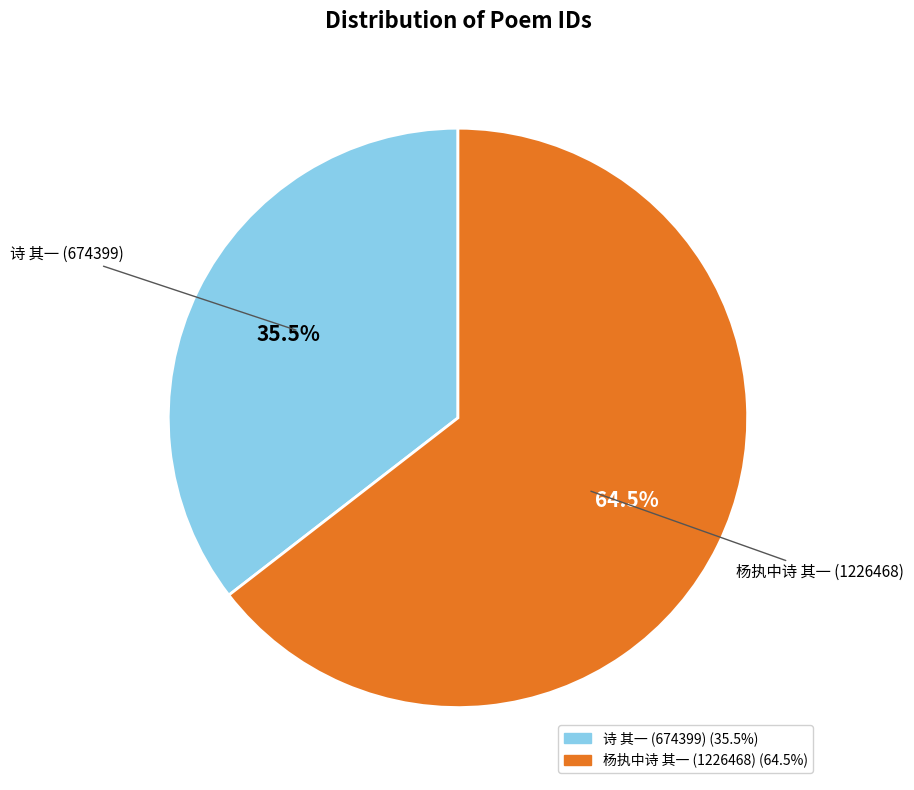

Does any single category account for the majority?

Yes